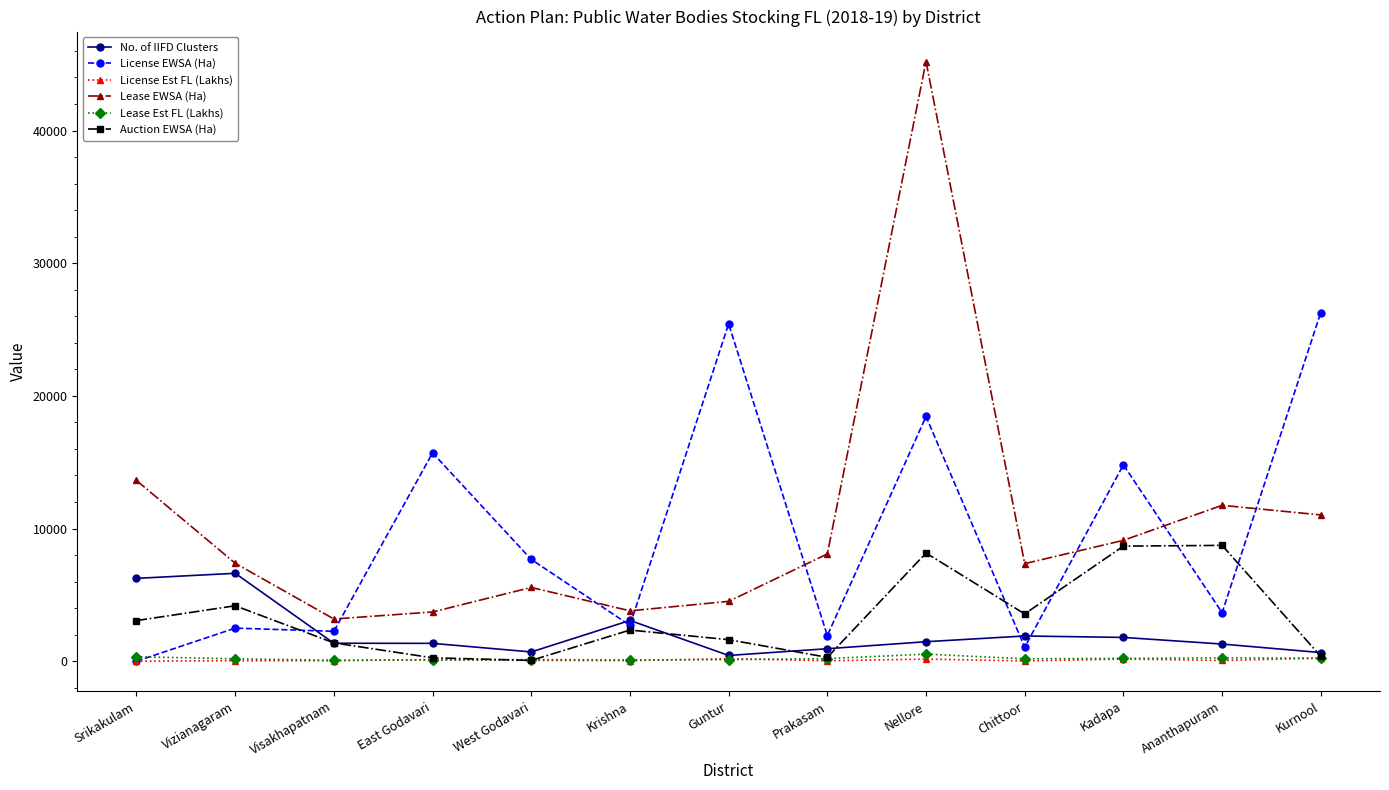

True or false: License EWSA (Ha) has more than 1 interior local peaks.

True